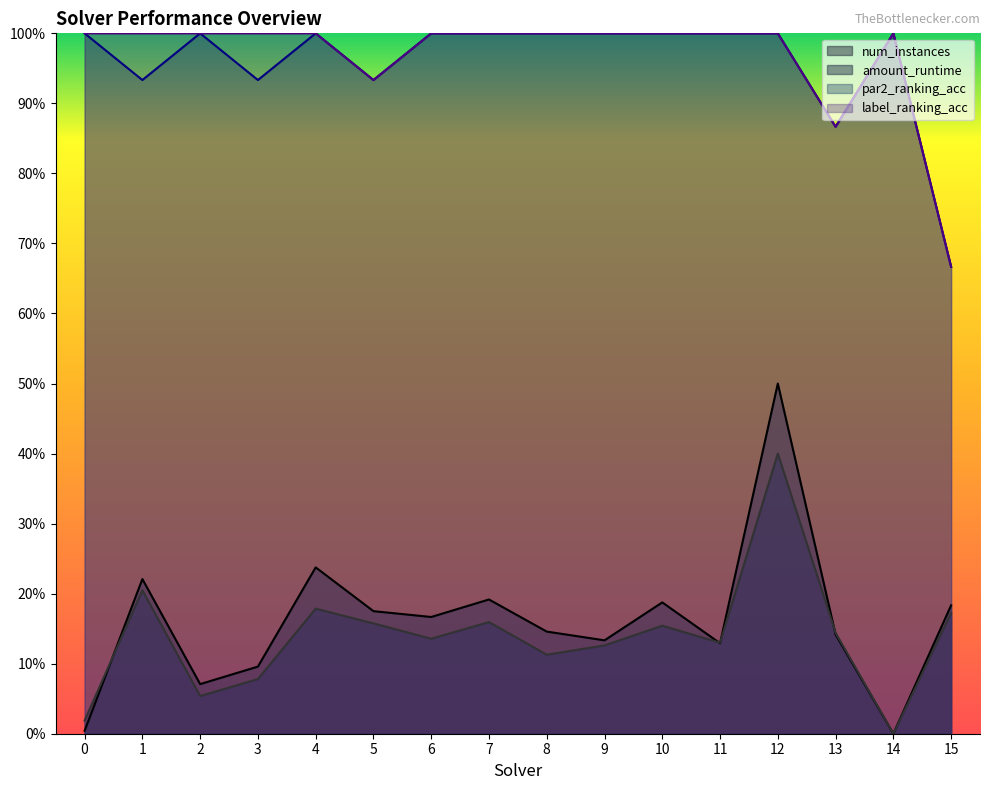

How many interior local valleys does the num_instances series have?

5